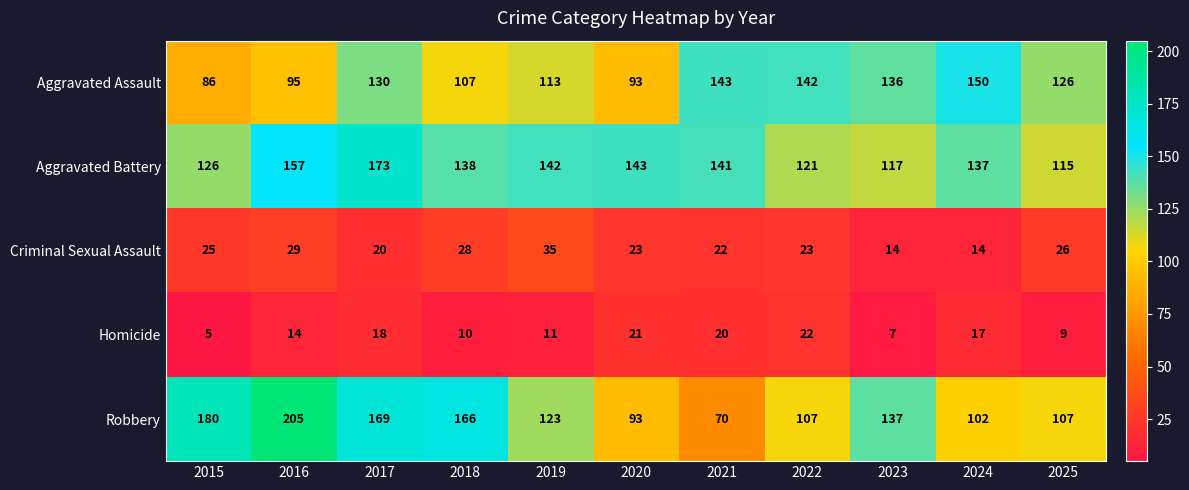

Read the Aggravated Battery value at 2023, to the nearest 10.

120